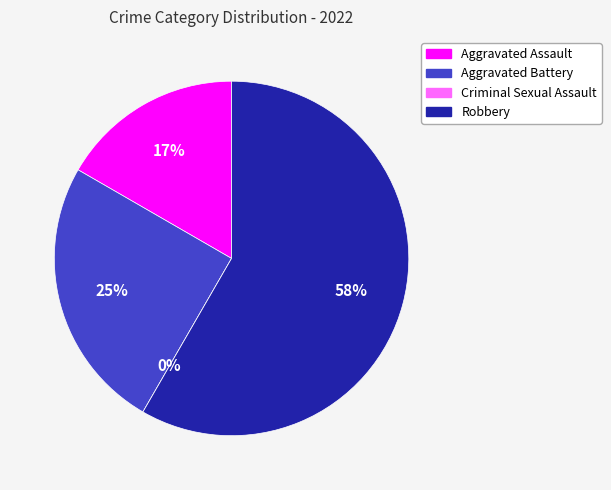

Is there any slice that represents more than half of the pie?

Yes